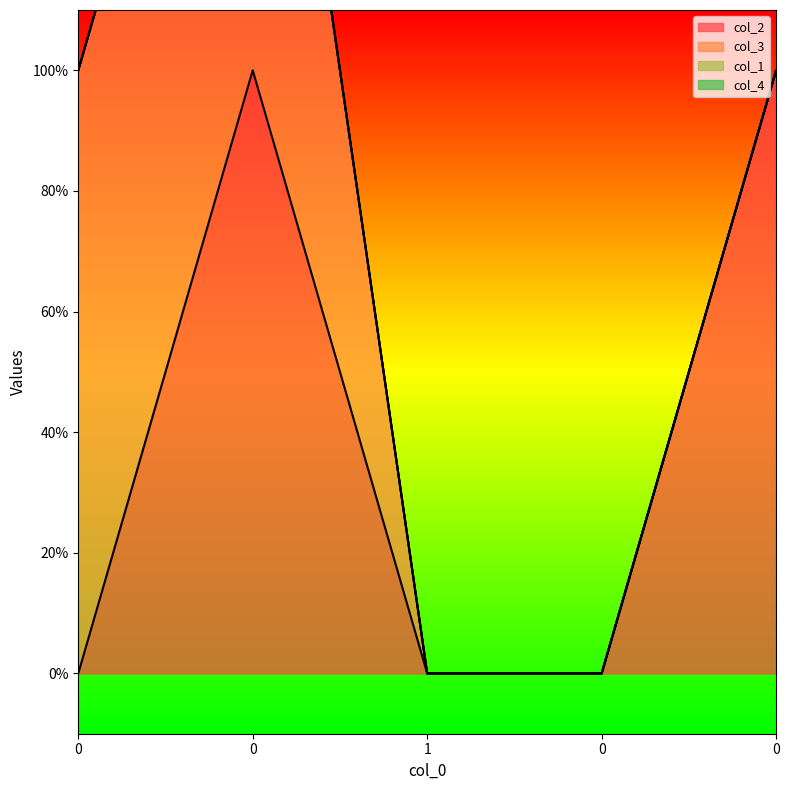

How many lines are shown in the chart?

4